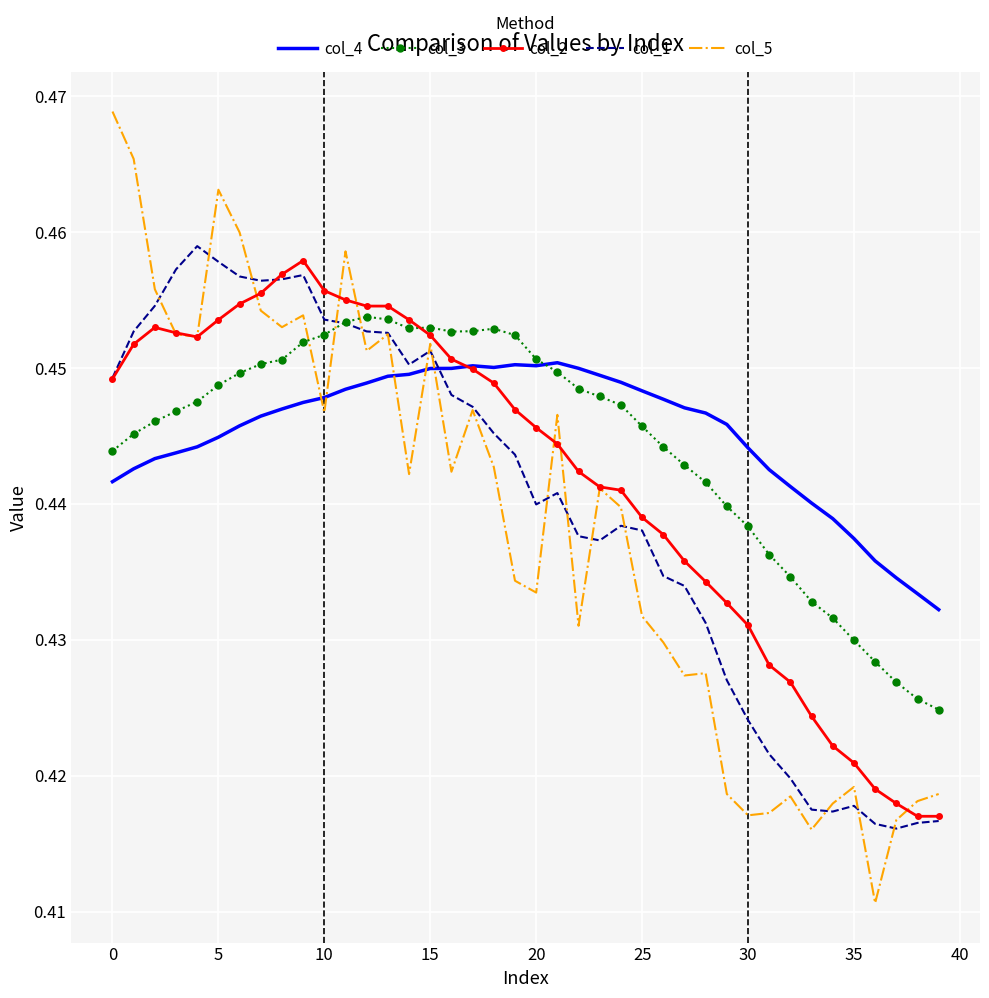

True or false: col_1 and col_3 intersect in this chart.

True